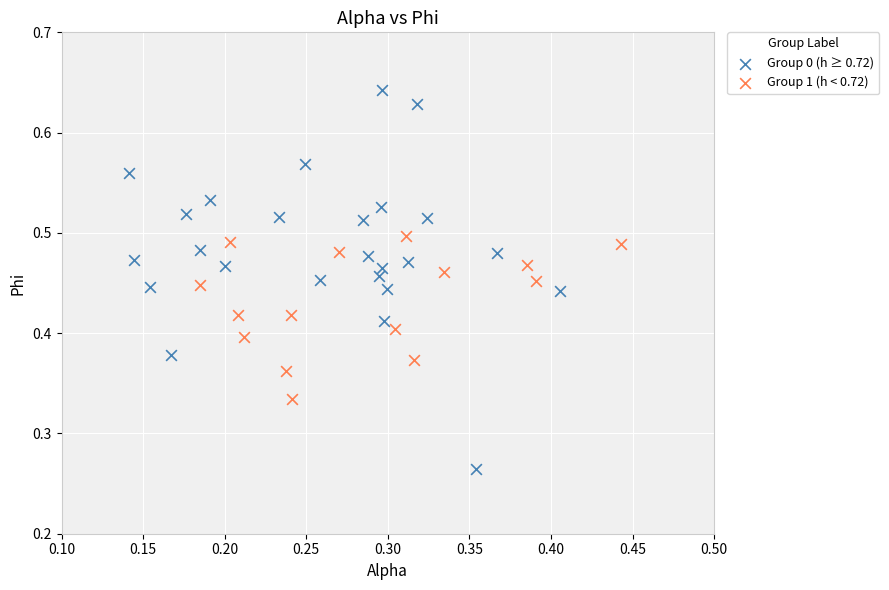

Which series contains the lowest Y value?

Group 0 (h ≥ 0.72)